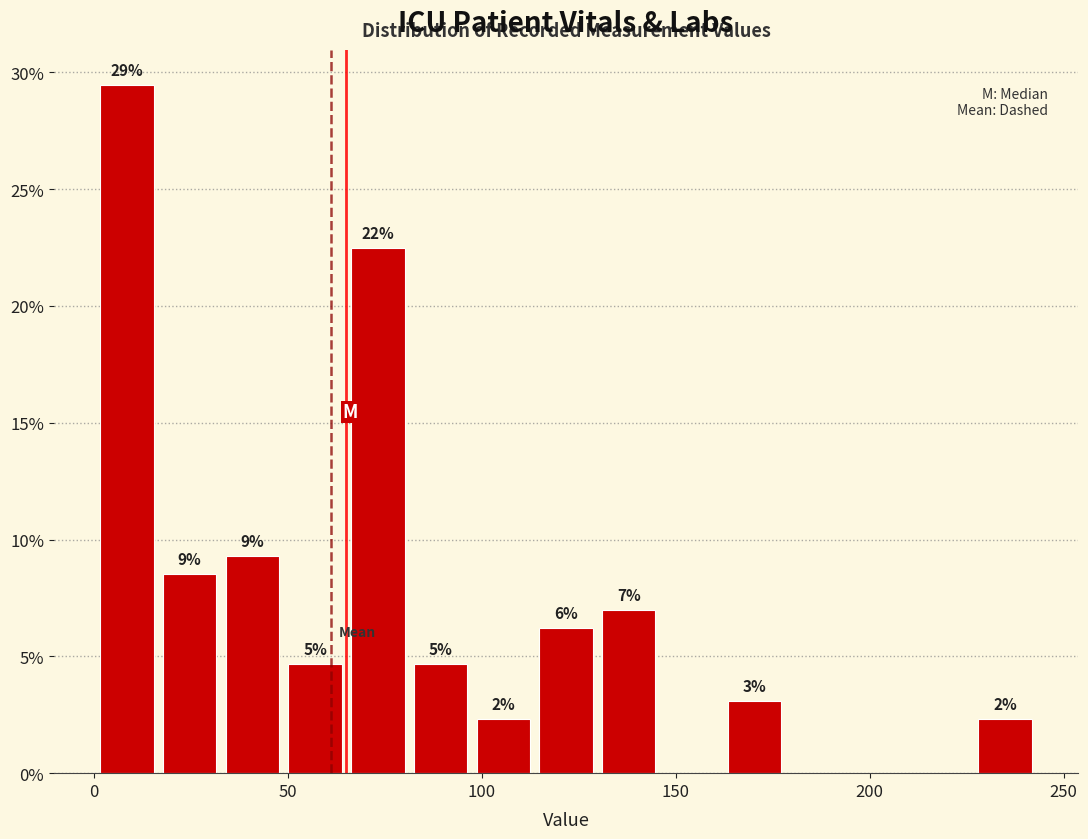

Around what value on the x-axis is the tallest bar? Give the approximate position of its centre, as read against the axis.

10